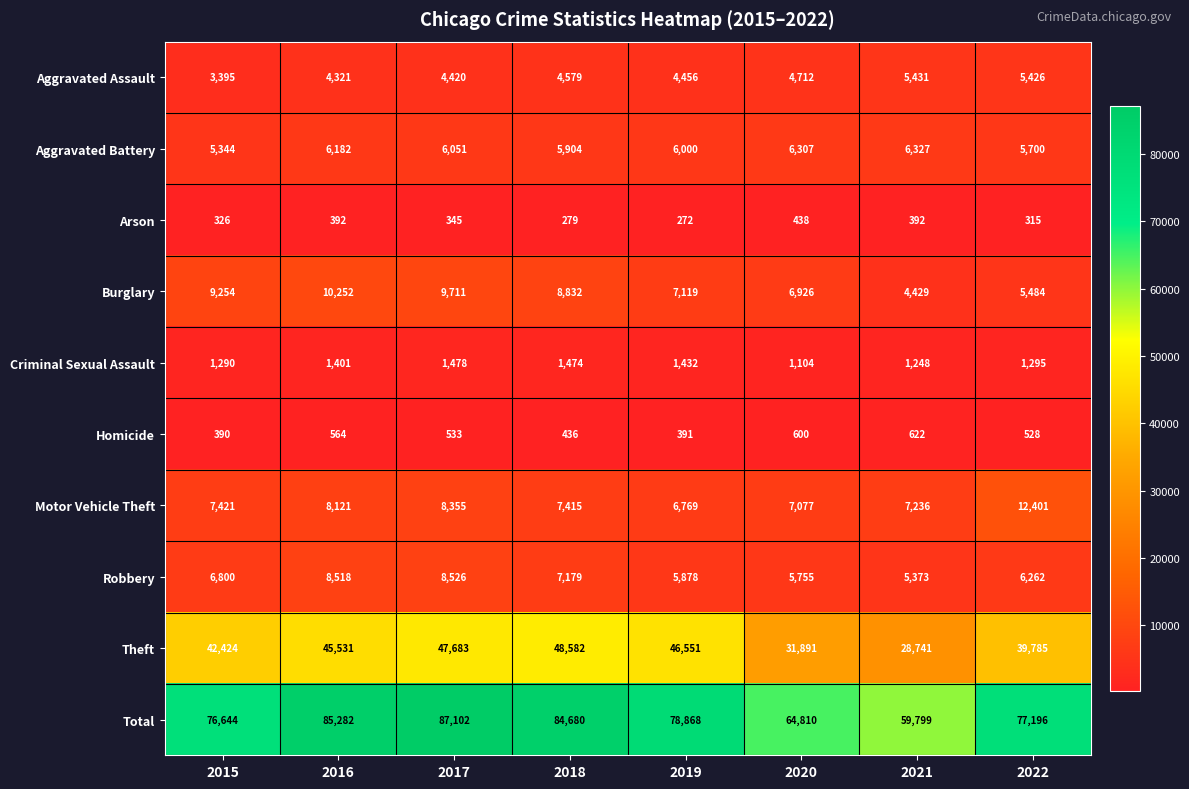

How many distinct data groups are displayed?

10